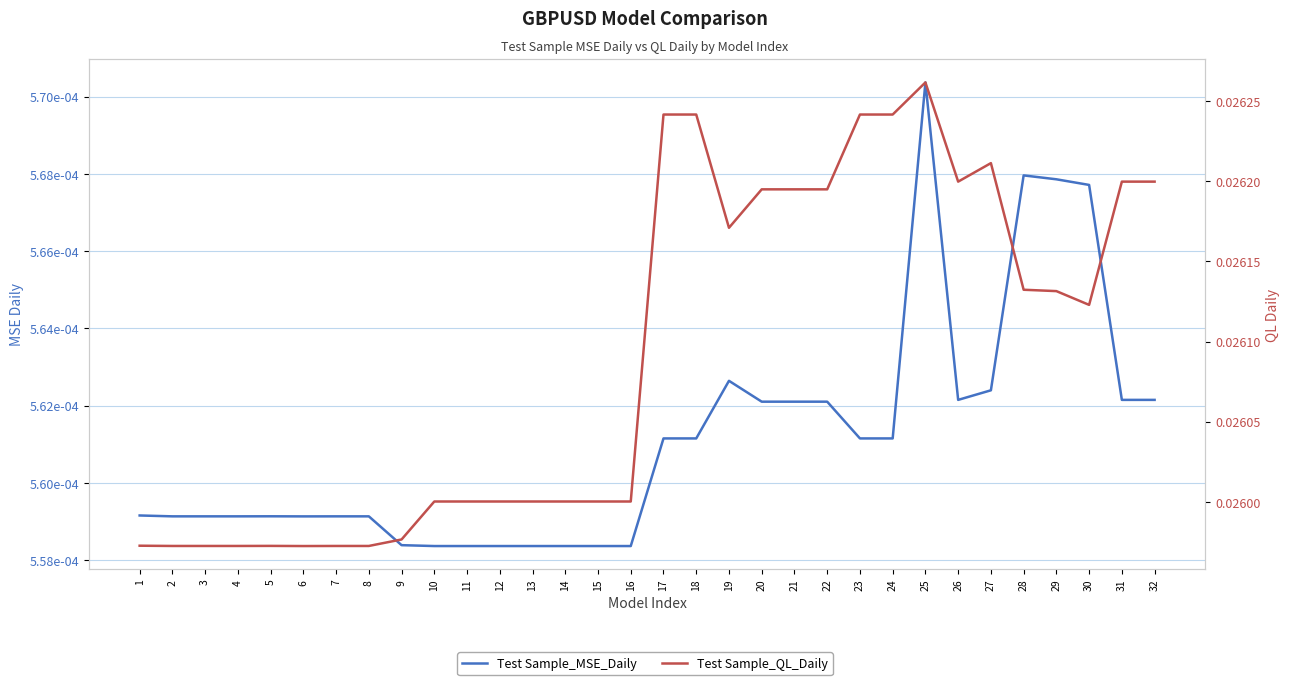

How many lines are shown in the chart?

2